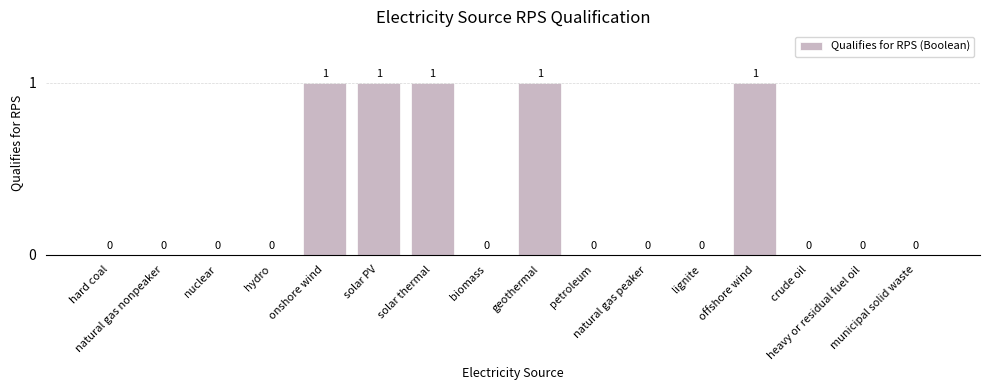

What is the sum of the values at lignite and solar PV?

1